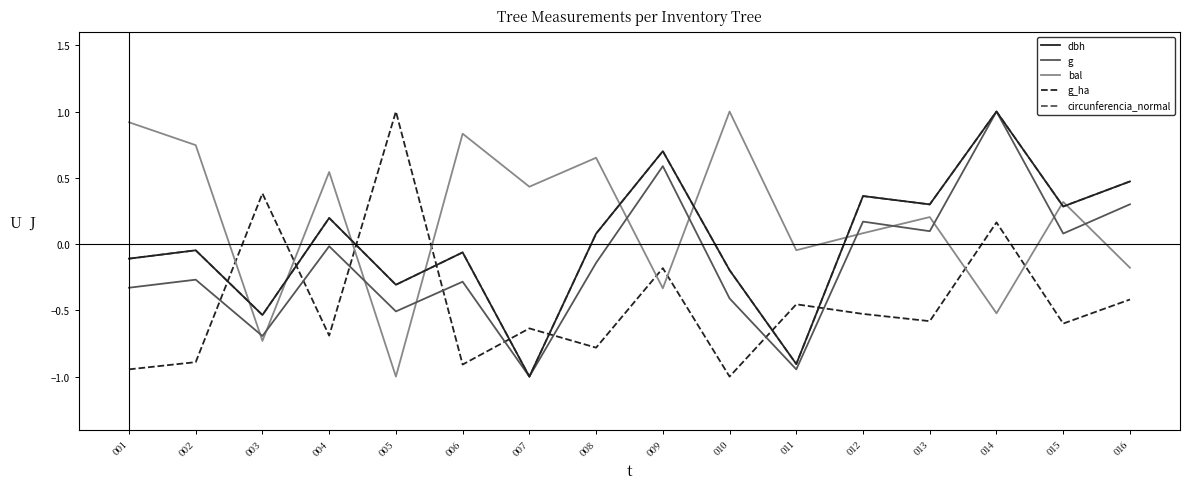

After their last crossing, which series has the higher values: dbh or bal?

dbh